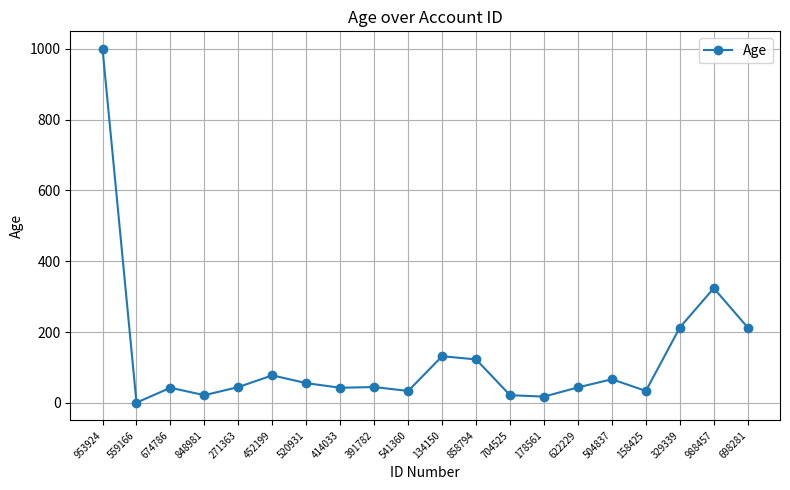

What is the label of the 9th point from the left?

391782